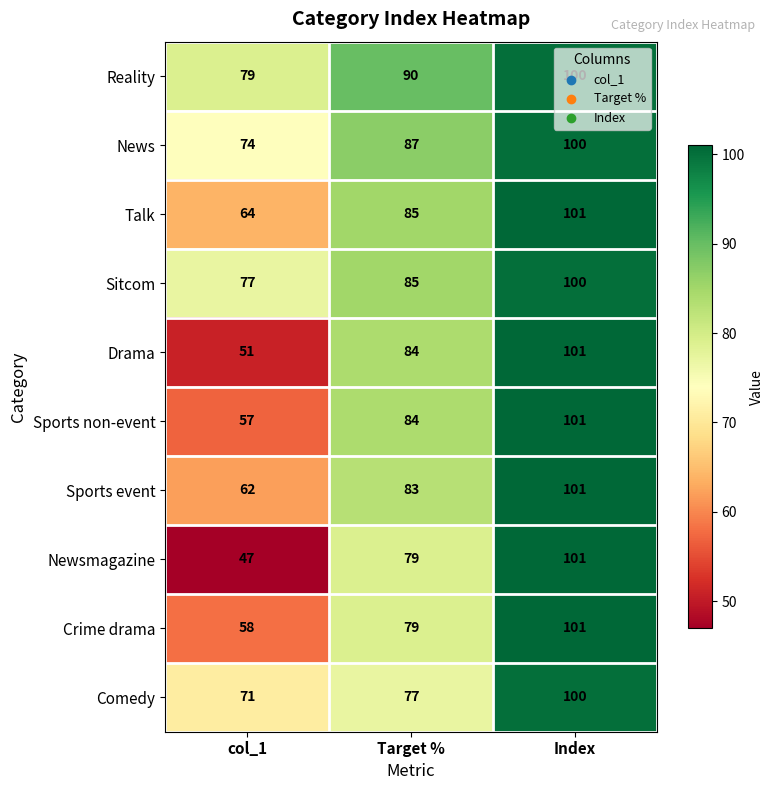

What is the maximum value shown in the chart?

101